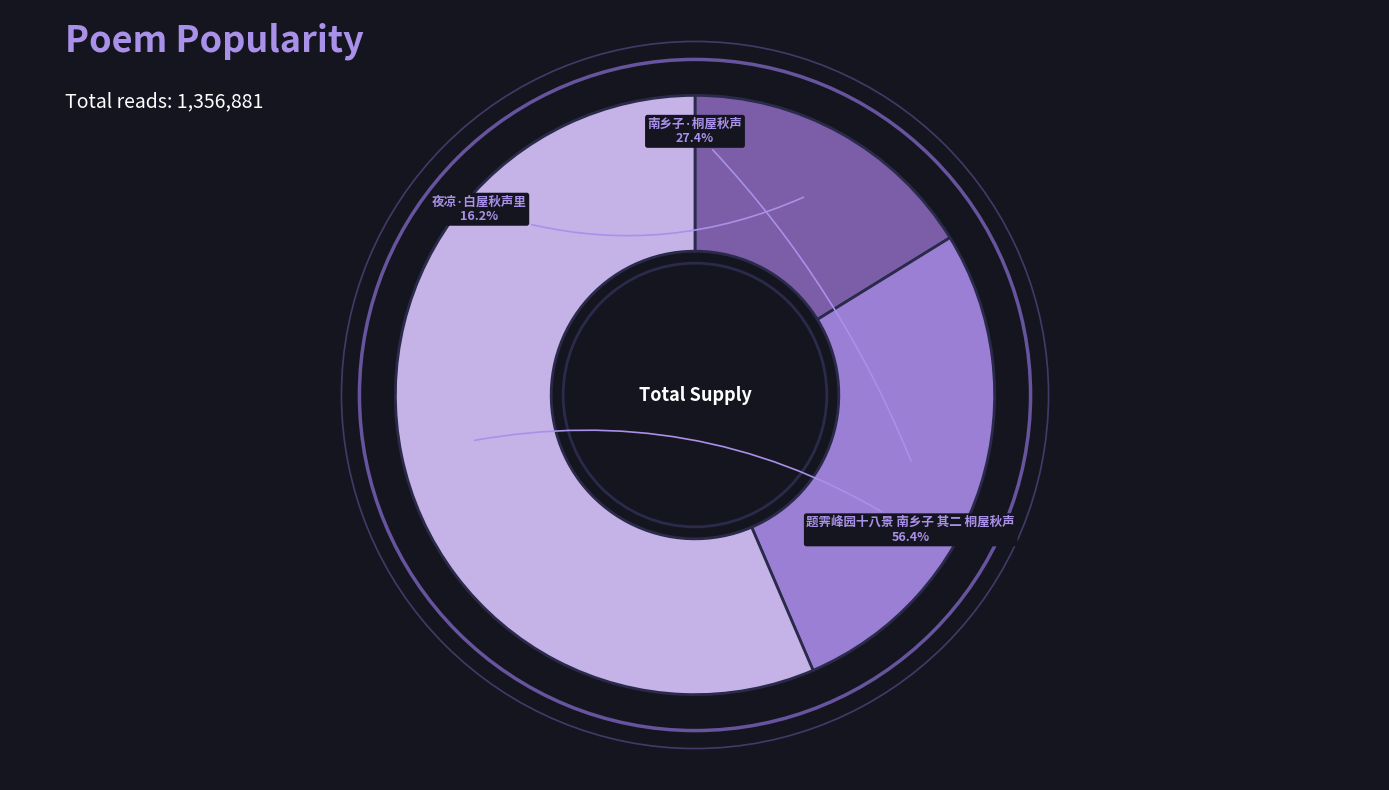

How many segments does this pie chart have?

3